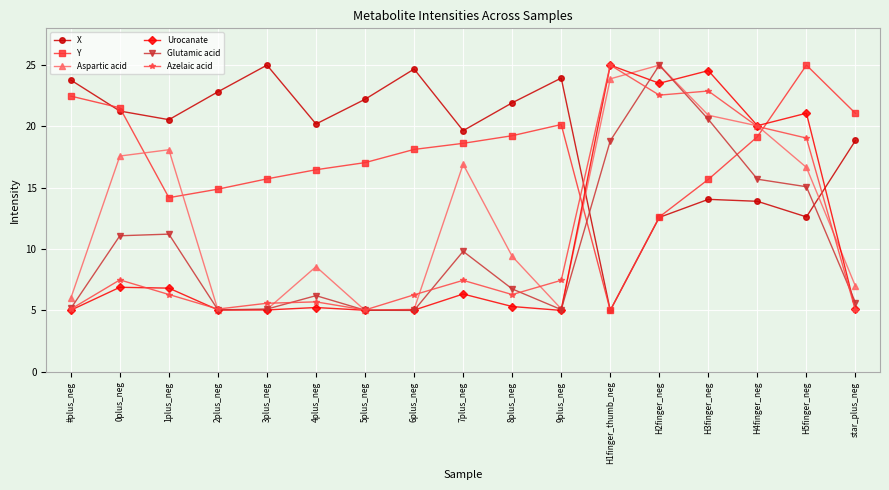

What is the approximate value of Azelaic acid at H4finger_neg?

20.0